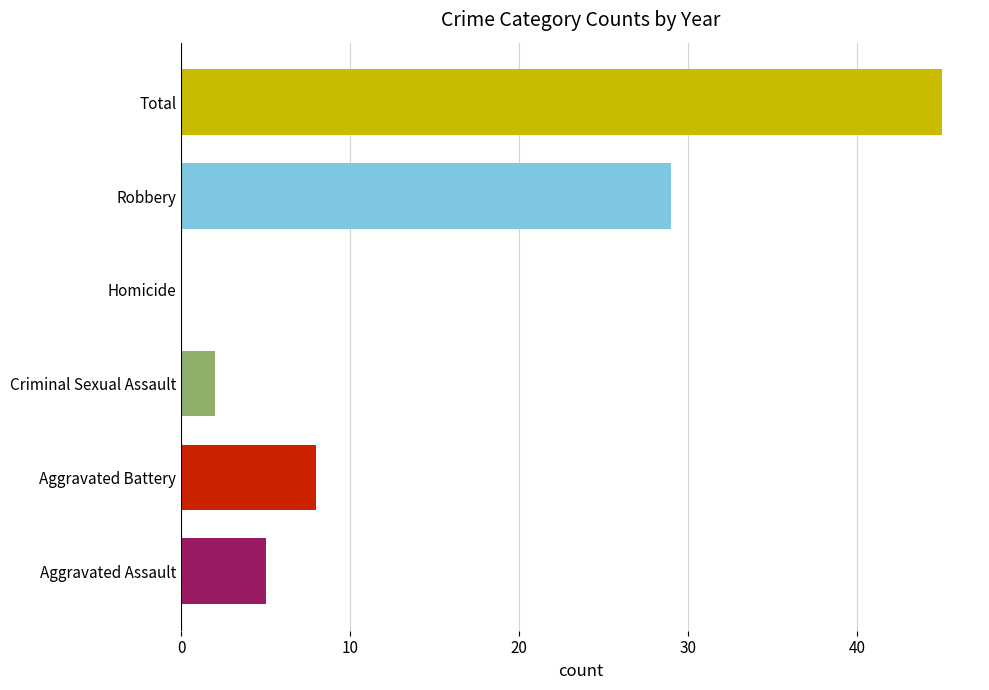

What is the change in value from Aggravated Battery to Homicide?

-8